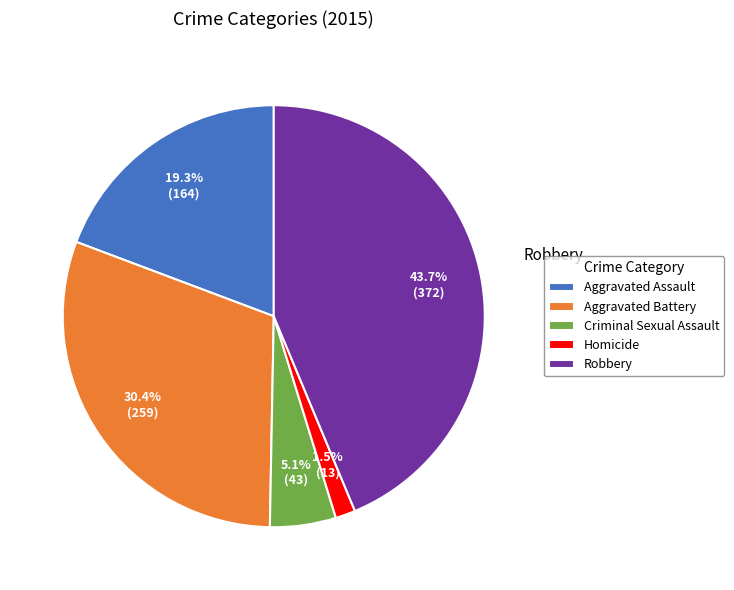

Which has a higher value, Aggravated Assault or Homicide?

Aggravated Assault